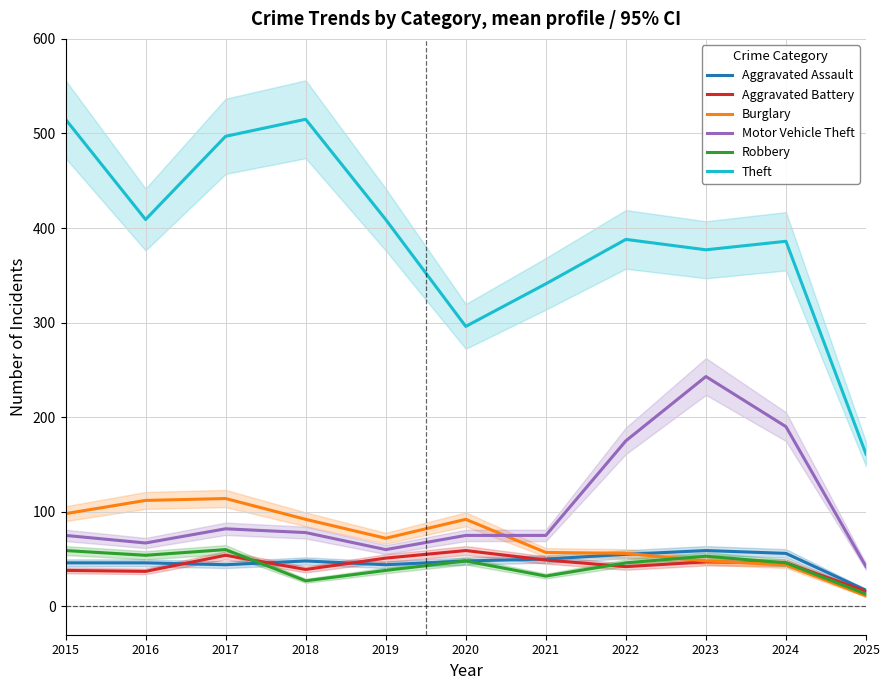

What are all the series names shown in the legend?

Aggravated Assault, Aggravated Battery, Burglary, Motor Vehicle Theft, Robbery, Theft